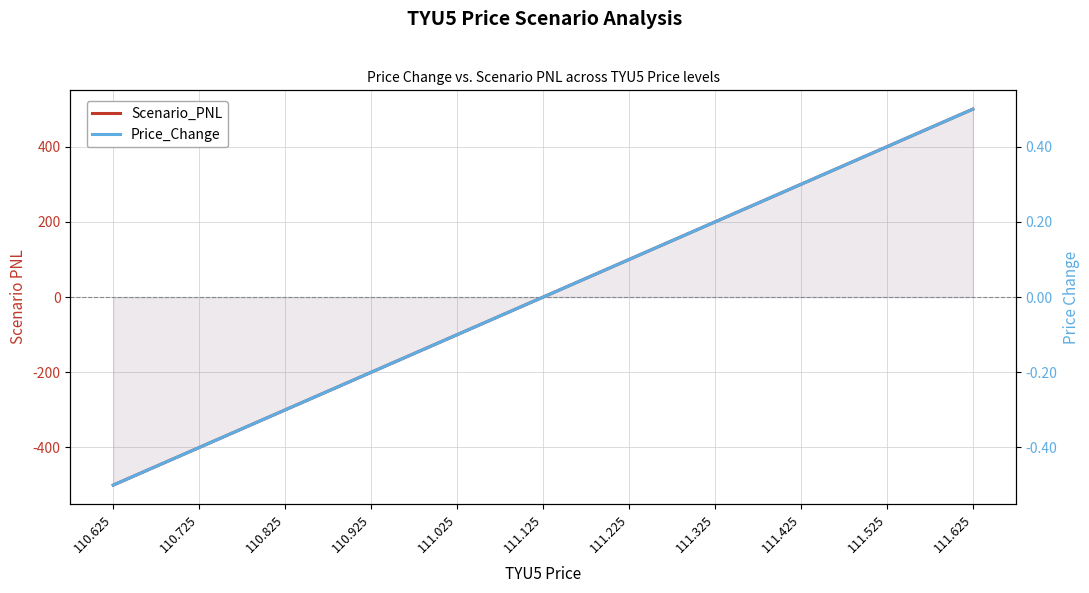

Where does the Scenario_PNL series first go above 0?

111.225